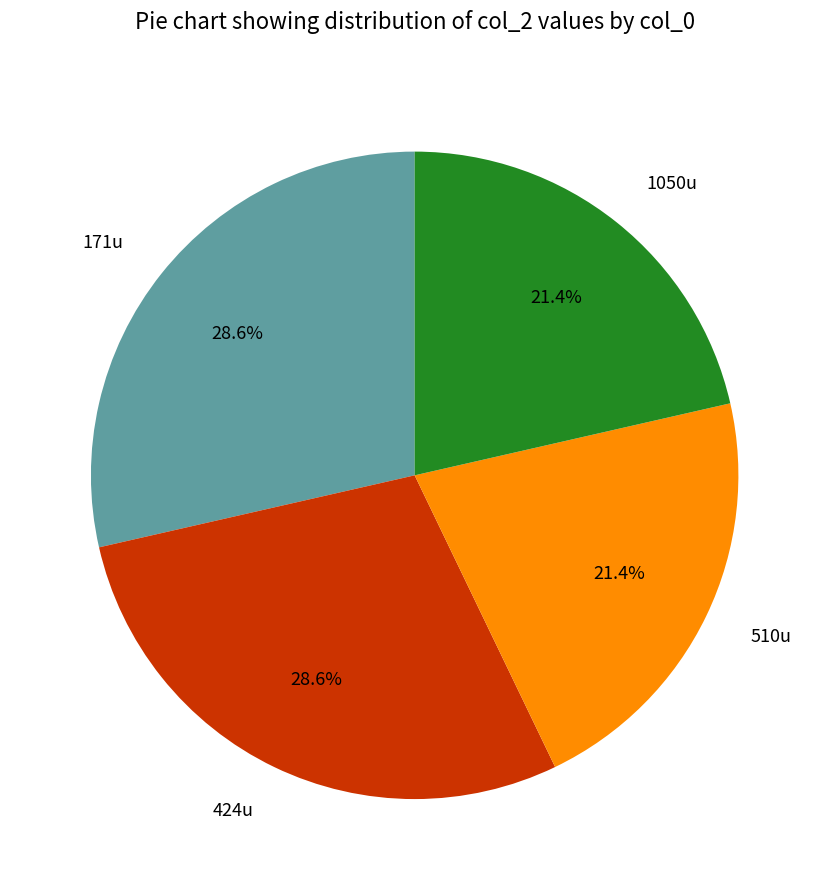

To the nearest percent, what is the difference between the 1050u and 424u slice percentages?

7%